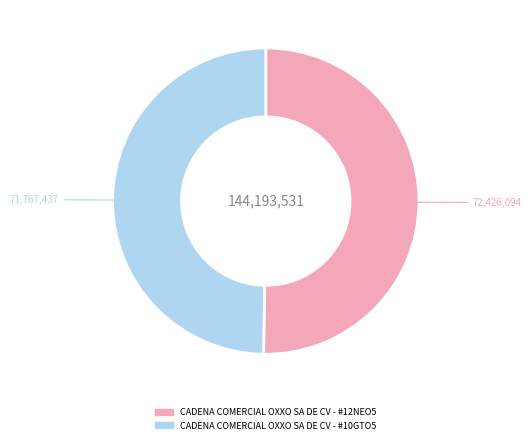

Combined, do CADENA COMERCIAL OXXO SA DE CV - #10GTO5 and CADENA COMERCIAL OXXO SA DE CV - #12NEO5 account for over 50%?

Yes